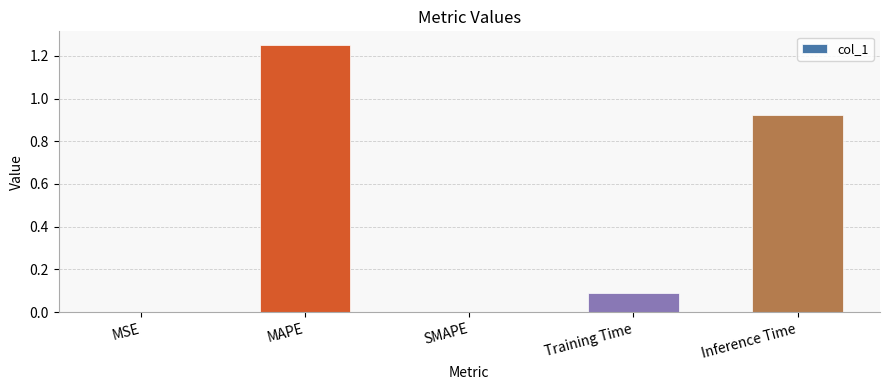

Between Inference Time and Training Time, which is larger?

Inference Time